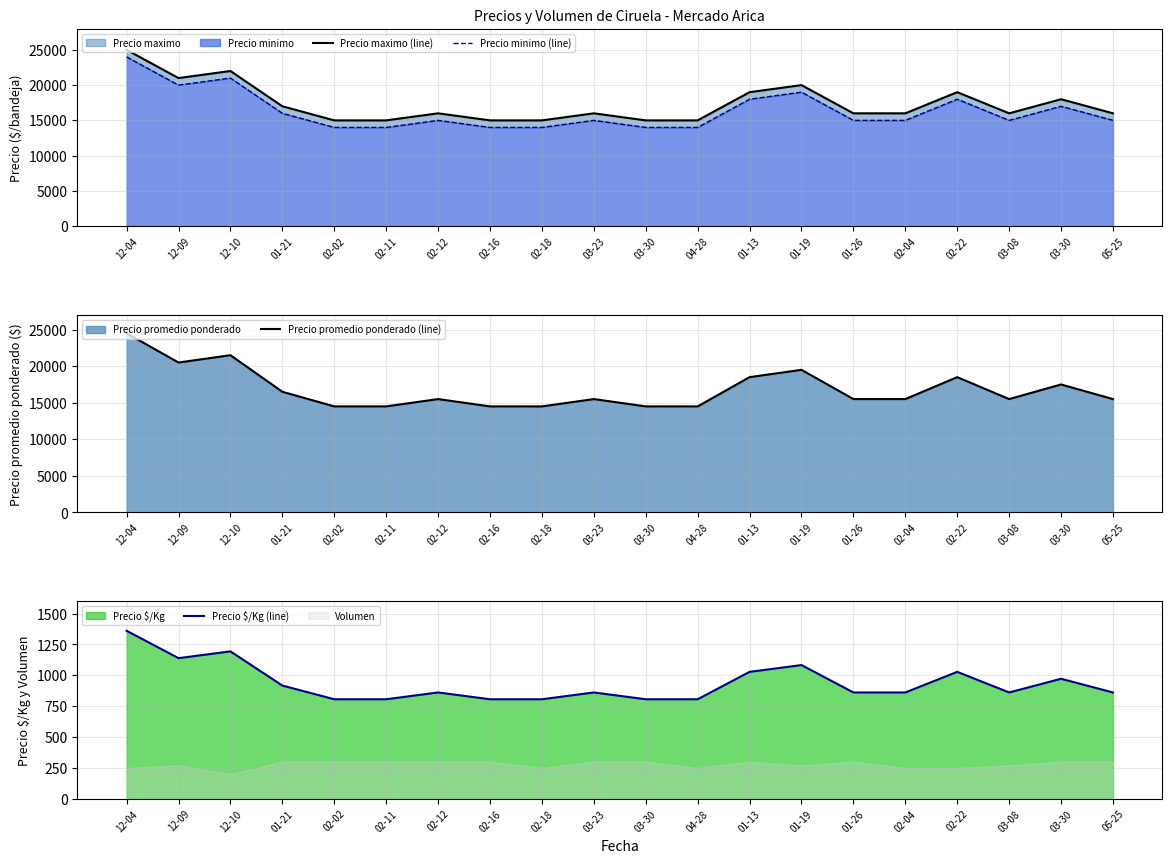

True or false: Precio maximo (line) and Precio $/Kg (line) cross at least once.

False